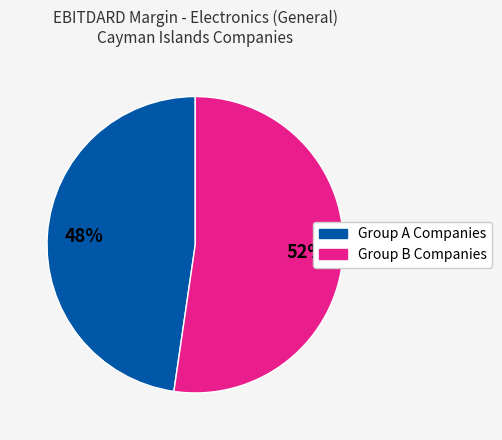

Is there a majority slice in this chart?

Yes